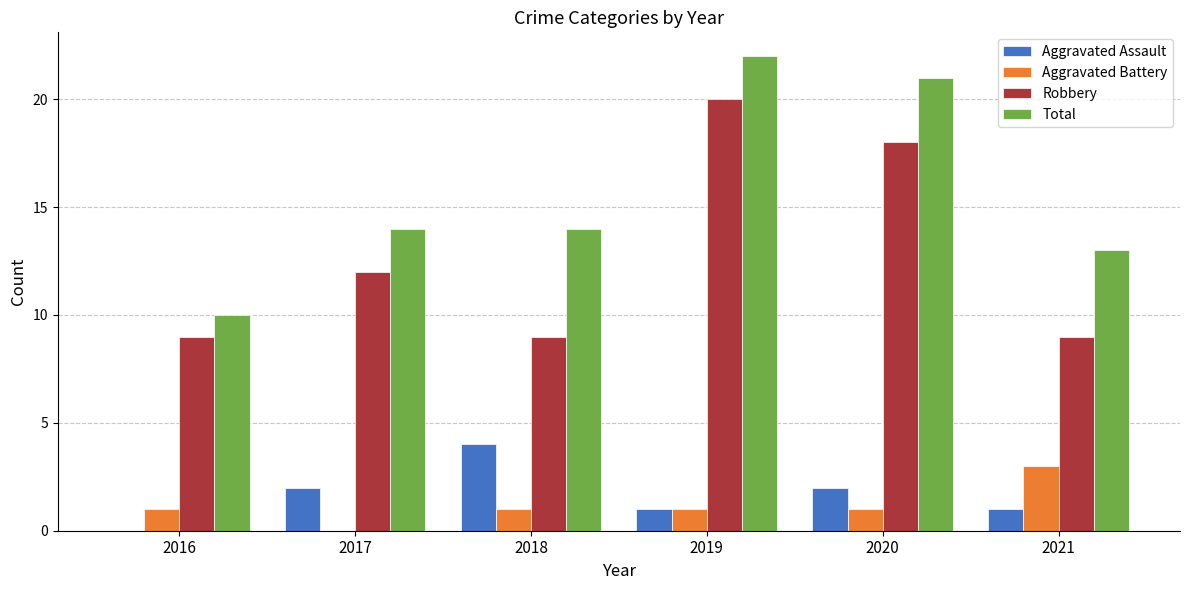

Reading right to left, transcribe all the data shown in this chart.

Aggravated Assault: 1	2	1	4	2	0
Aggravated Battery: 3	1	1	1	0	1
Robbery: 9	18	20	9	12	9
Total: 13	21	22	14	14	10